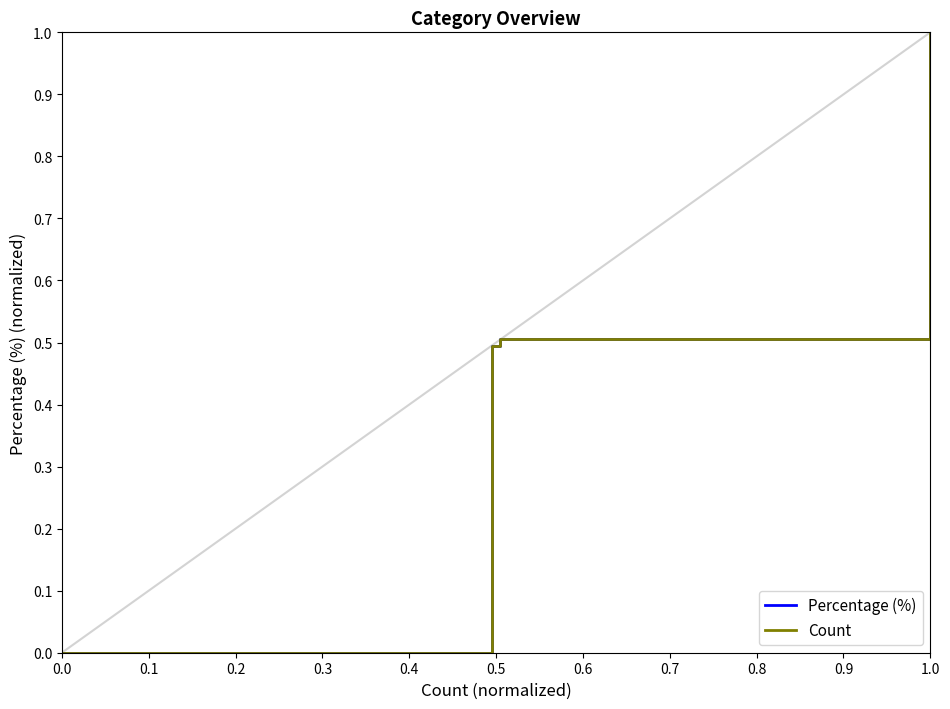

Does the chart display data point markers on the line(s)?

No